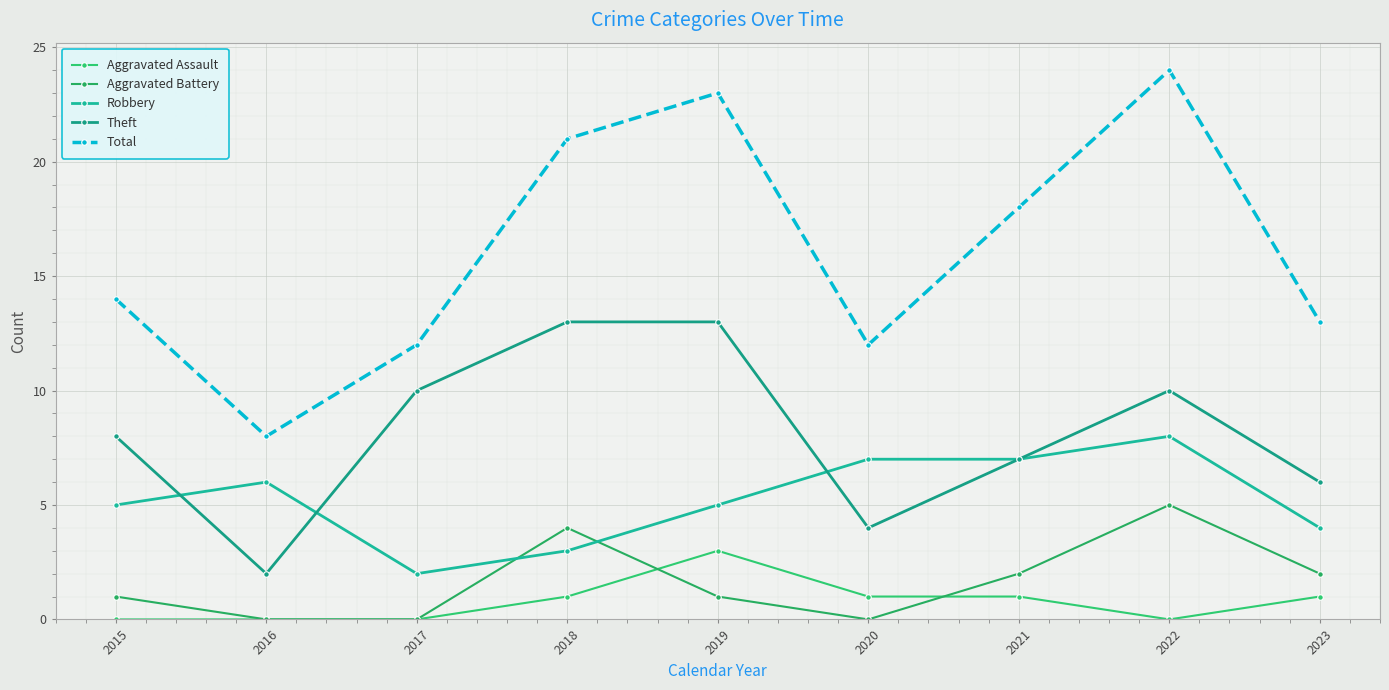

What is the sum of all Aggravated Assault values?

7